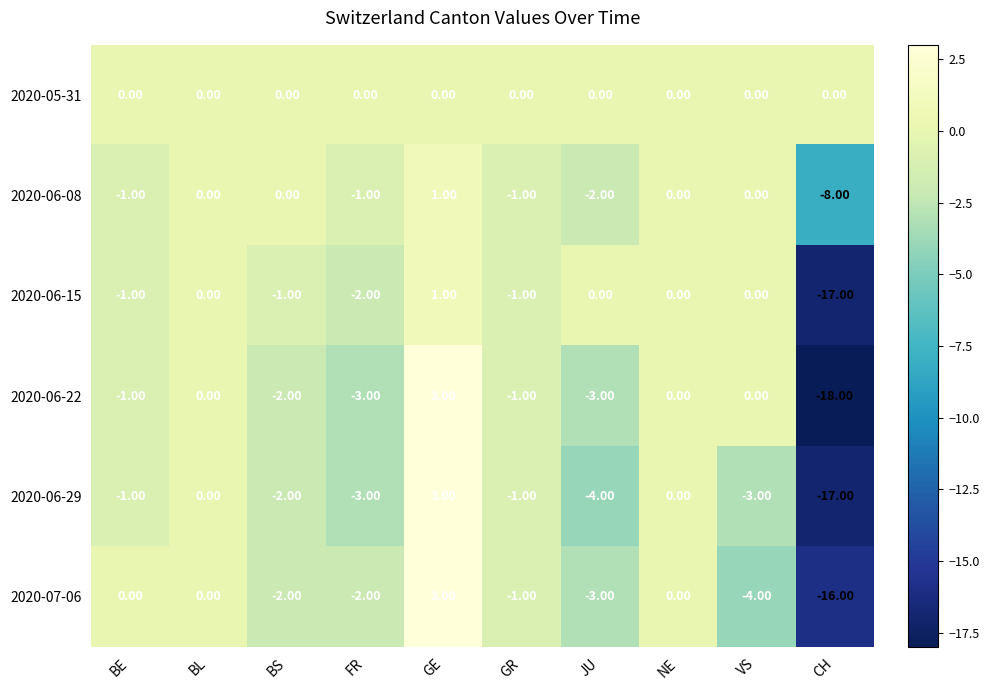

Which series has the largest total across all categories?

2020-05-31